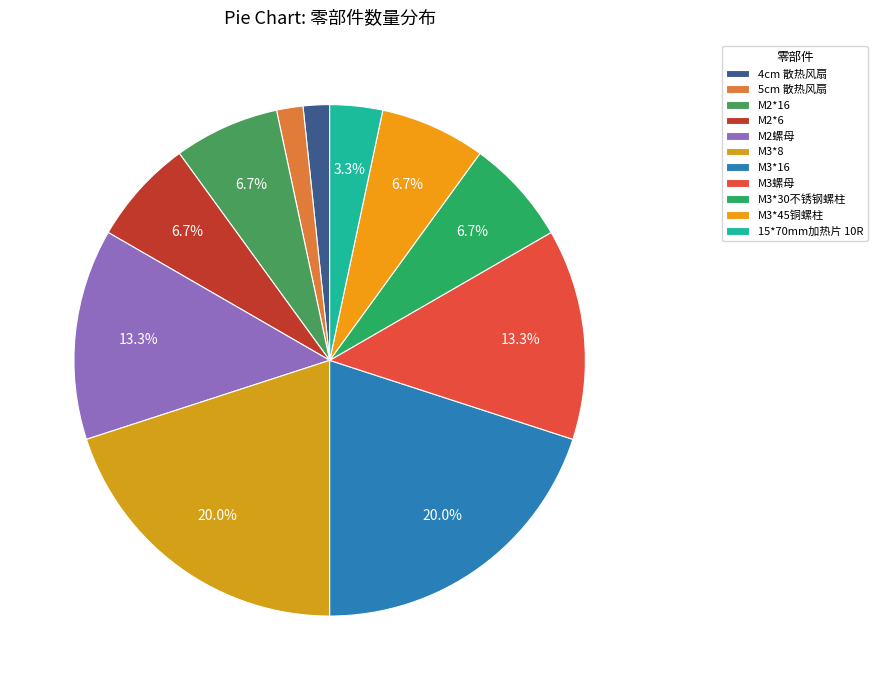

The M3*30不锈钢螺柱 slice represents 7% of the pie. True or false?

True